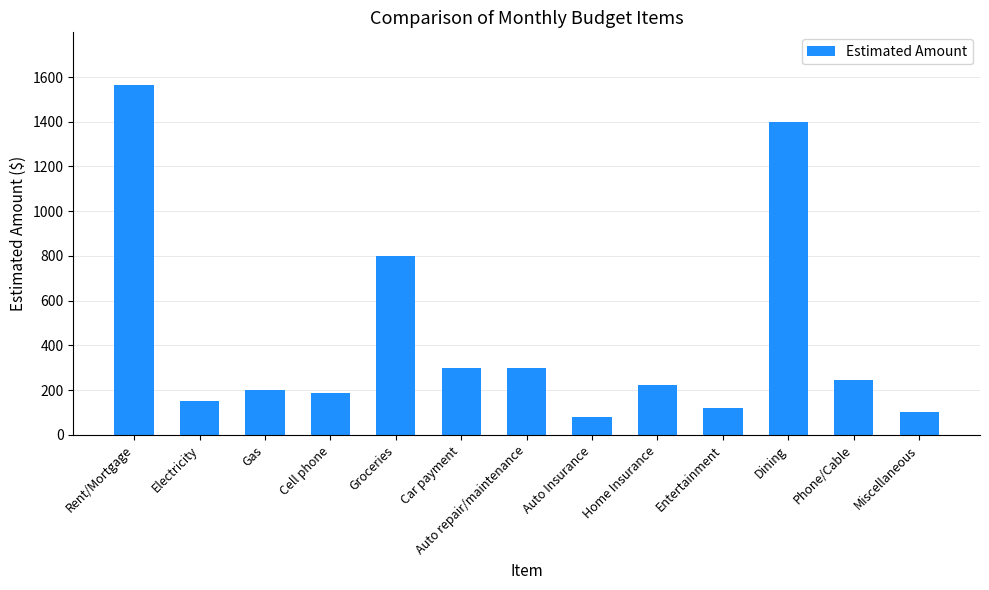

True or false: the data shows 299 at Car payment.

True